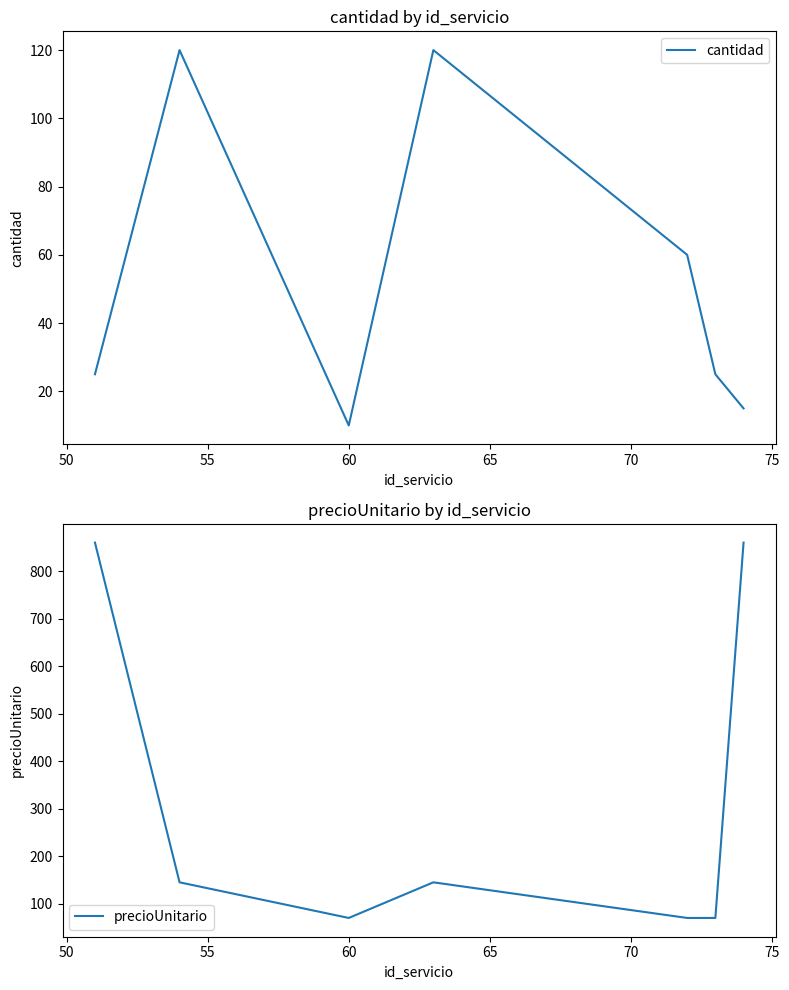

What is the minimum value for cantidad?

10